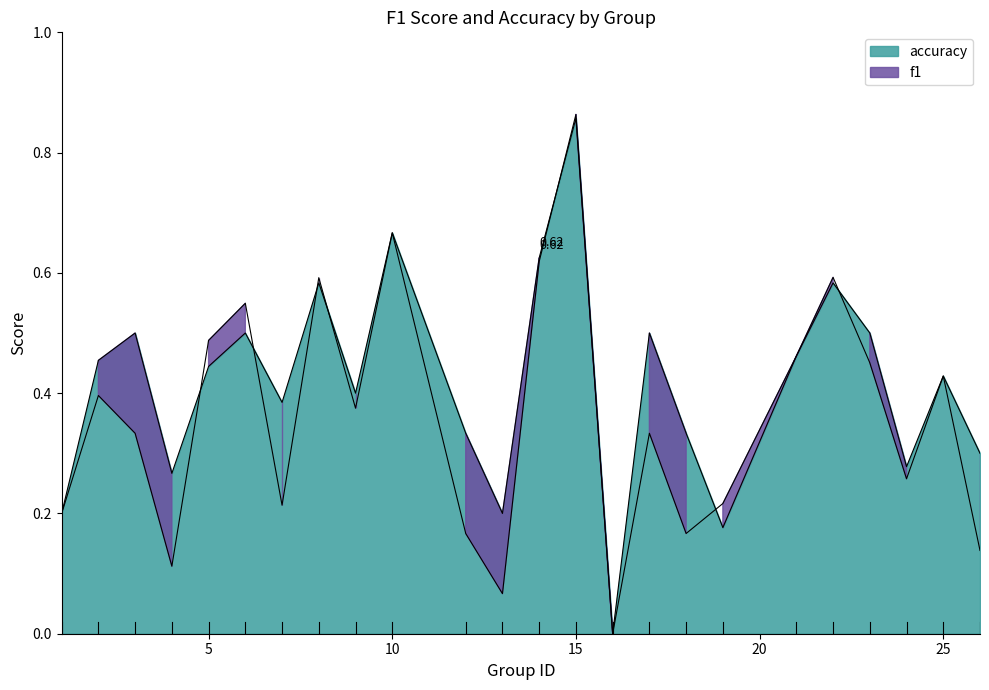

How many lines are shown in the chart?

2